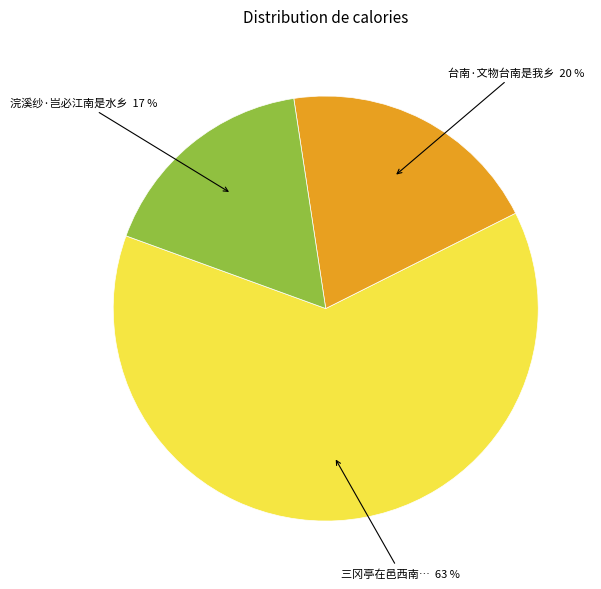

What is the ratio of the value at 台南·文物台南是我乡 to the value at 三冈亭在邑西南…?

0.3